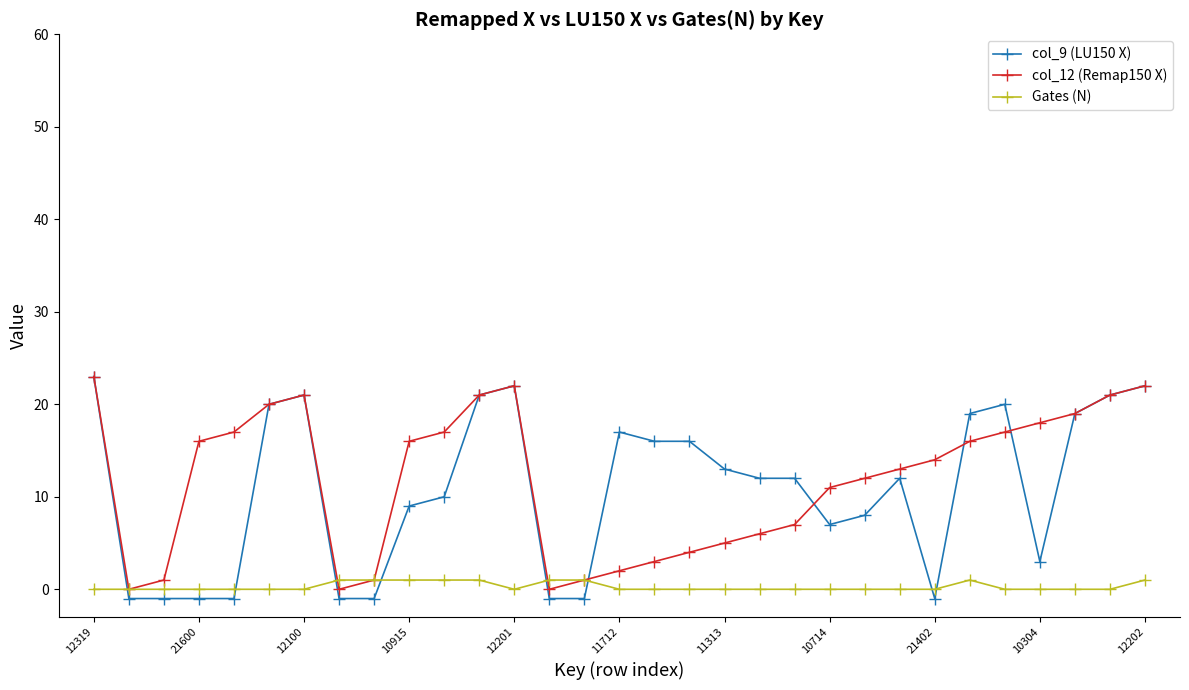

After their last crossing, which series has the higher values: Gates (N) or col_9 (LU150 X)?

col_9 (LU150 X)